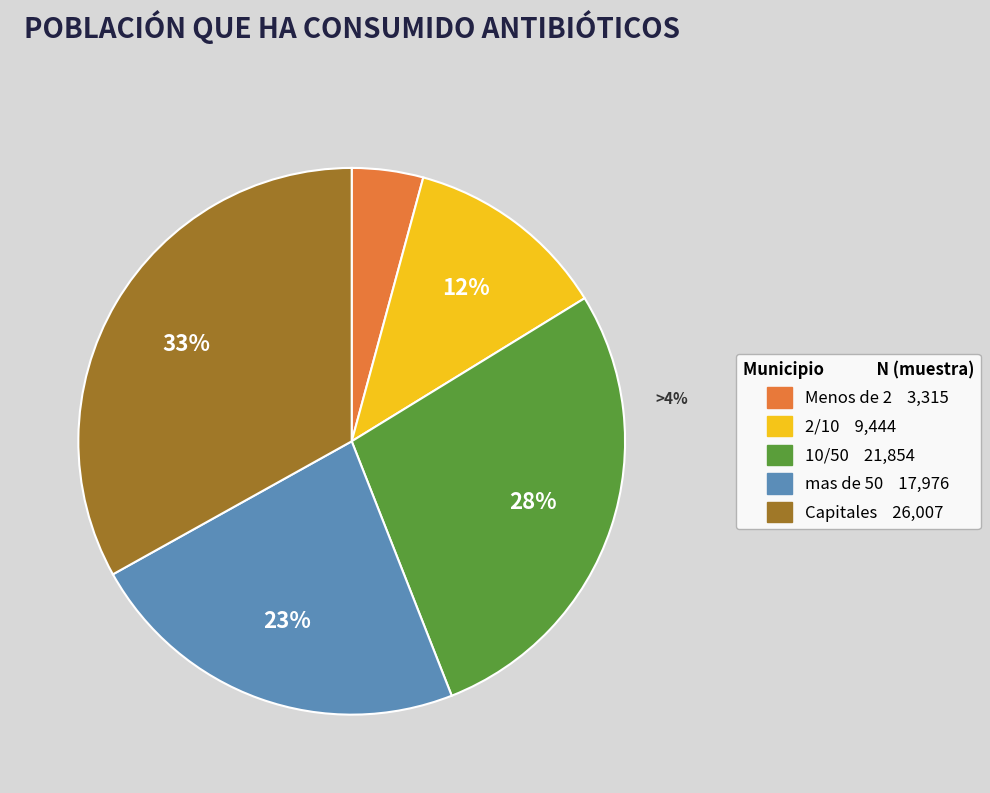

What percentage is the Capitales slice, to the nearest percent?

33%